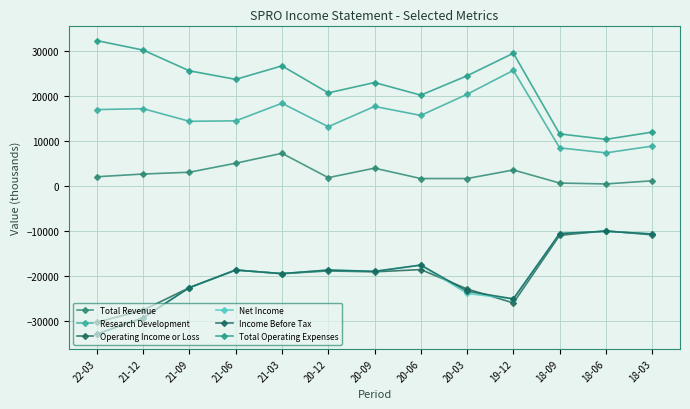

How many interior local valleys does the Income Before Tax series have?

3